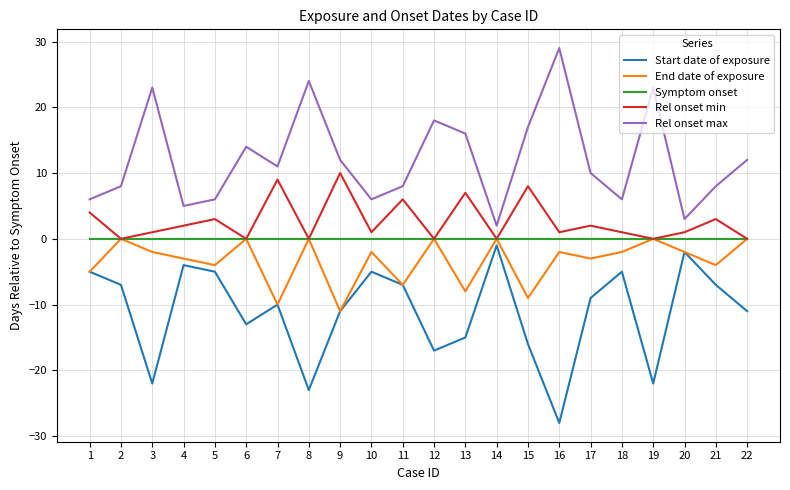

At which category does Rel onset min reach its first local valley?

2